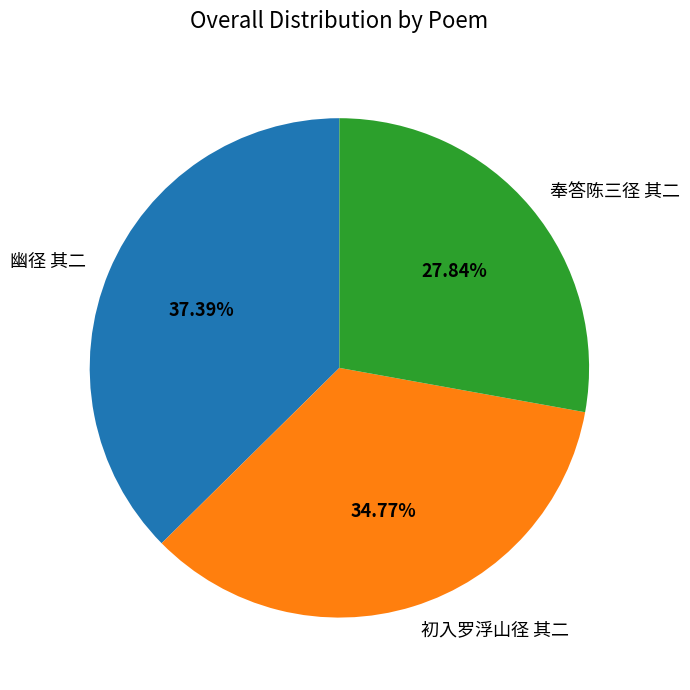

Does 奉答陈三径 其二 represent more than half of the total?

No